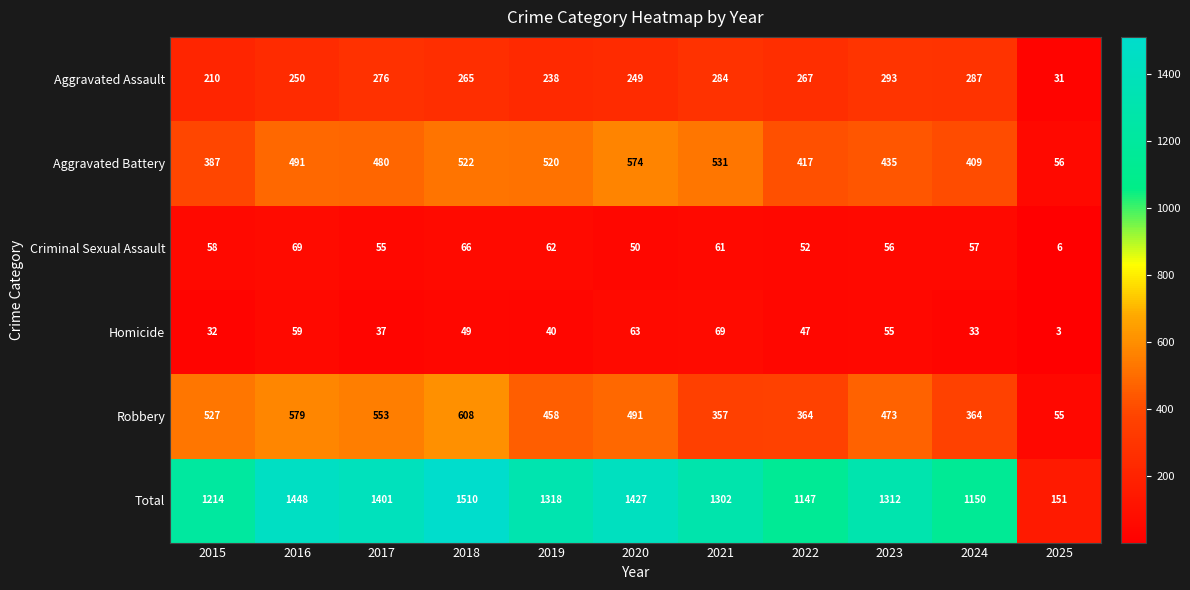

Is it true that Criminal Sexual Assault equals 19 at 2023?

False